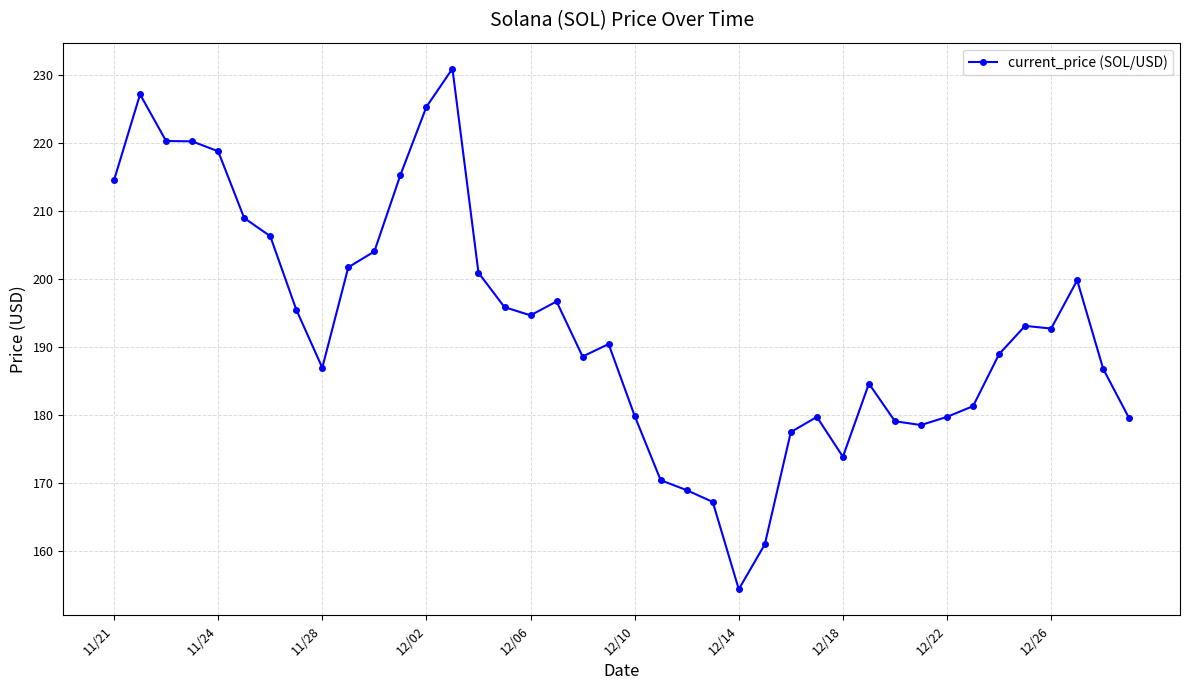

What is the value of the 7th point from the left?

206.3